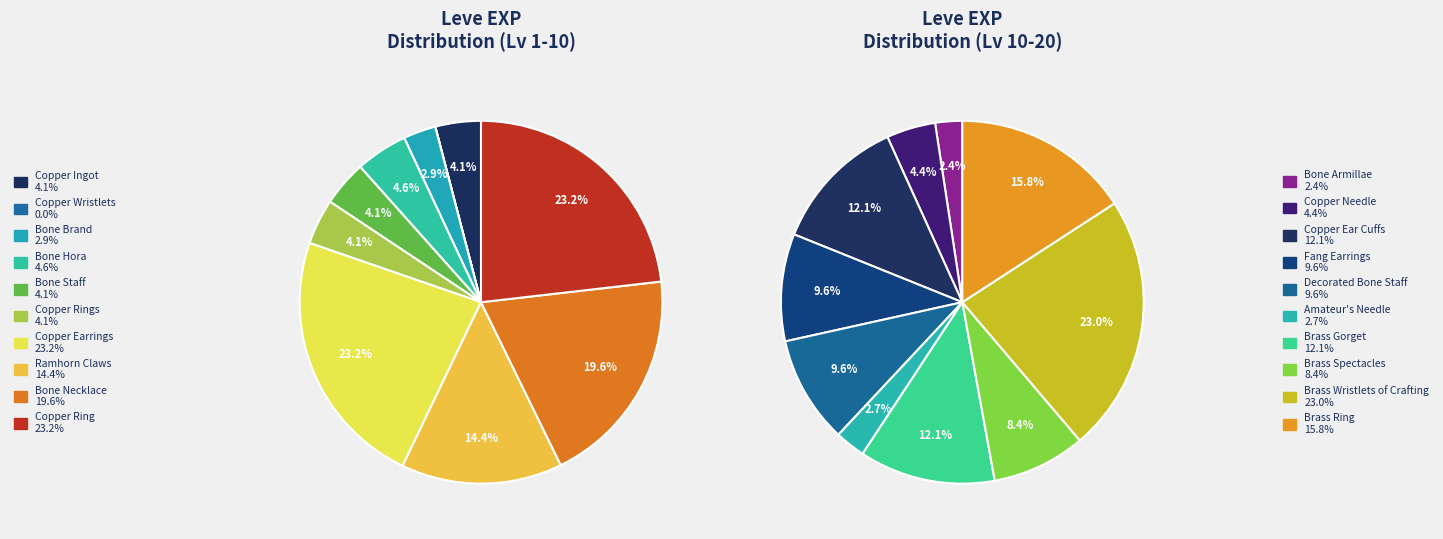

Does Brass Wristlets of Crafting account for over 50% of the chart?

No